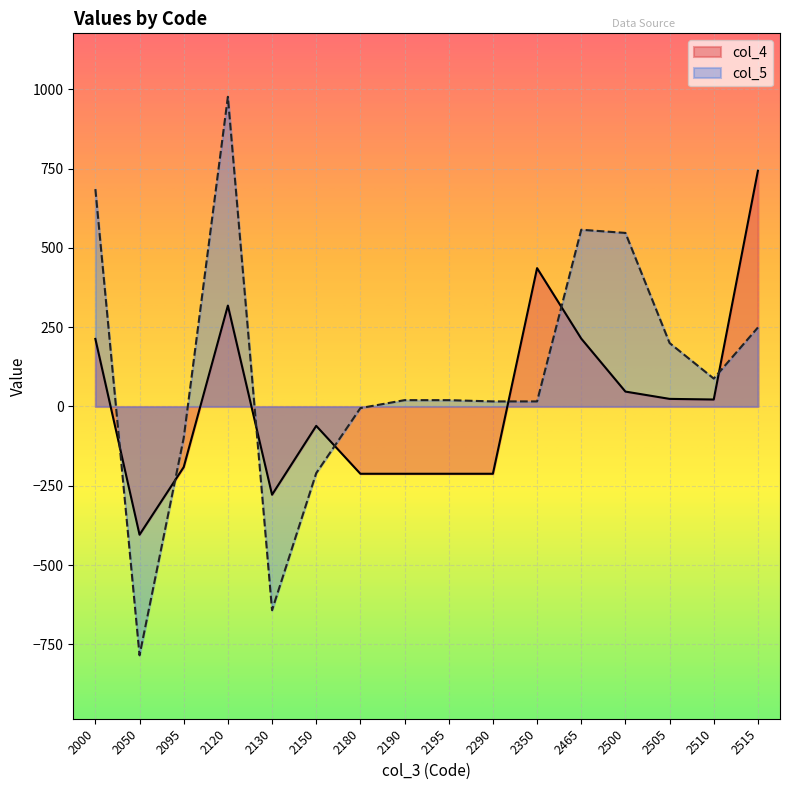

How many interior local valleys (lower than both neighbors) does the data have?

3